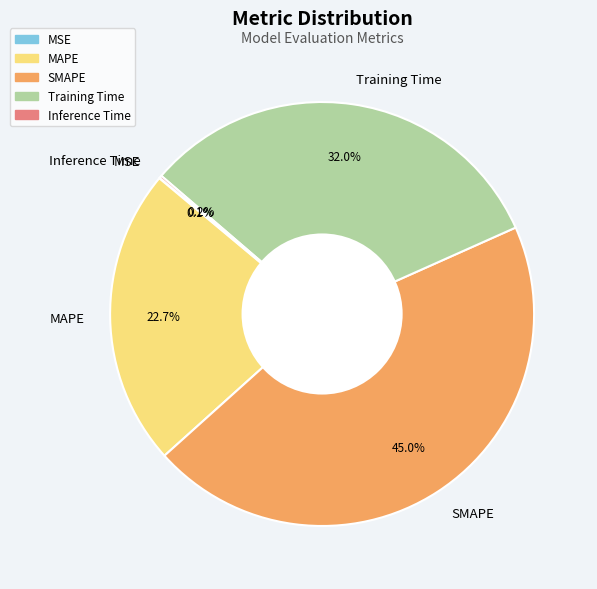

Does any single category account for the majority?

No